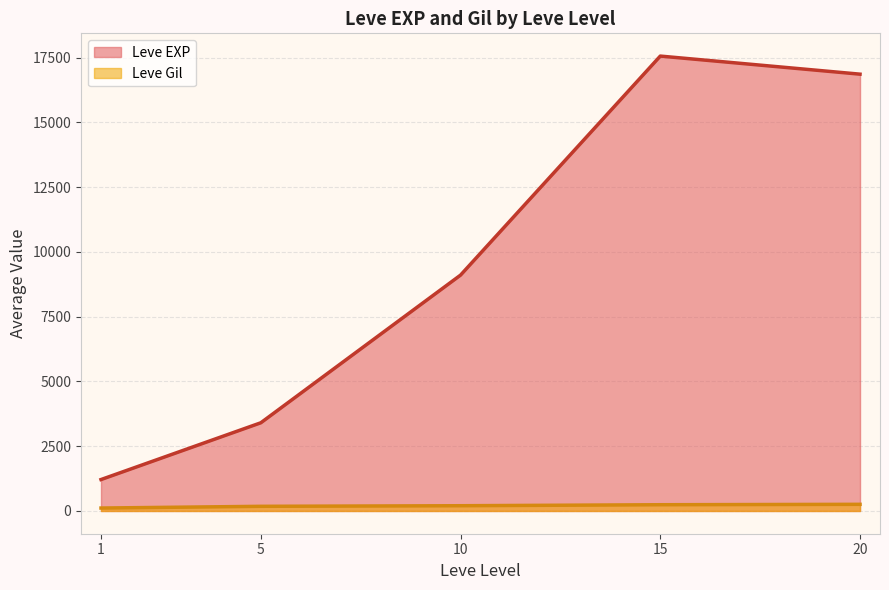

What is the difference between the Leve Gil values at 1 and 5?

66.7